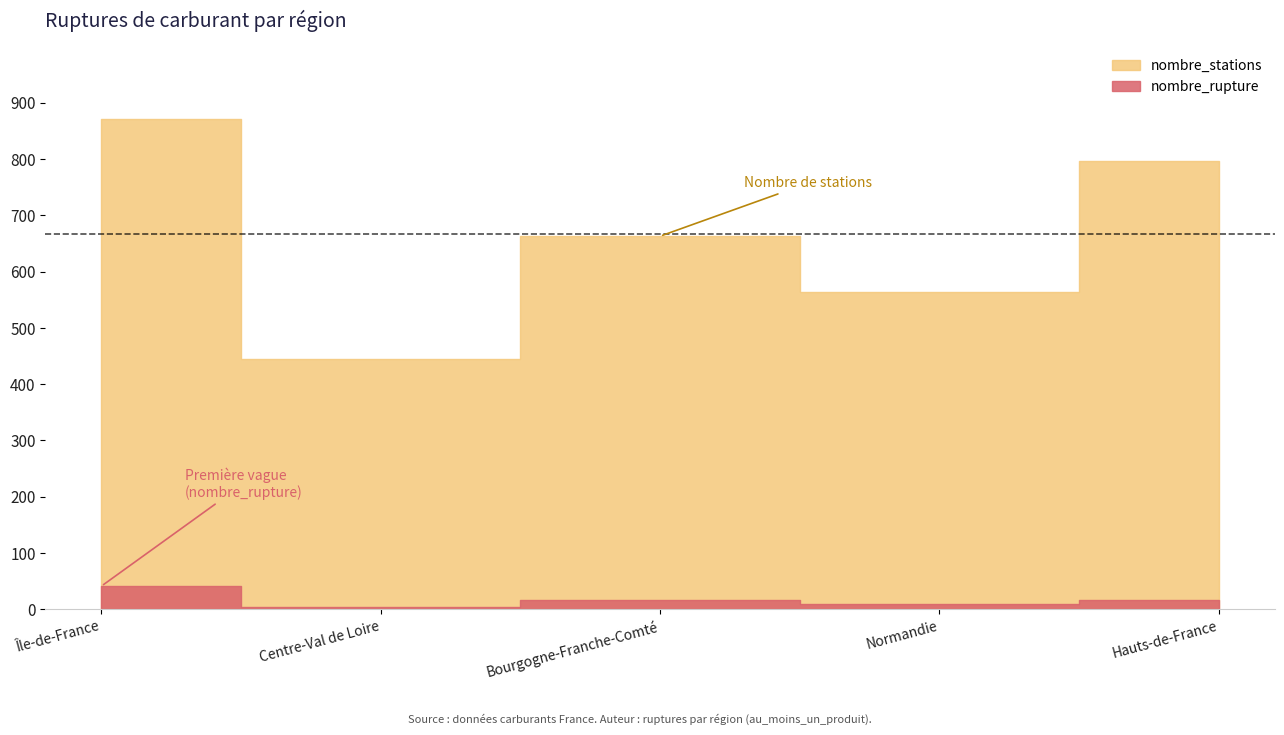

Rank the series by their average value, from lowest to highest.

nombre_rupture, nombre_stations